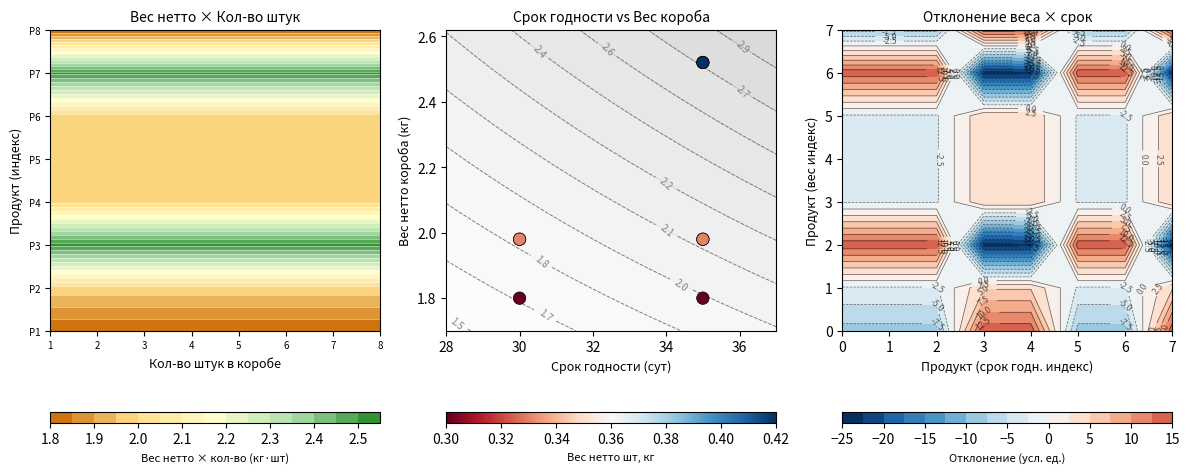

Is it true that the value at 30 is 0.6?

False